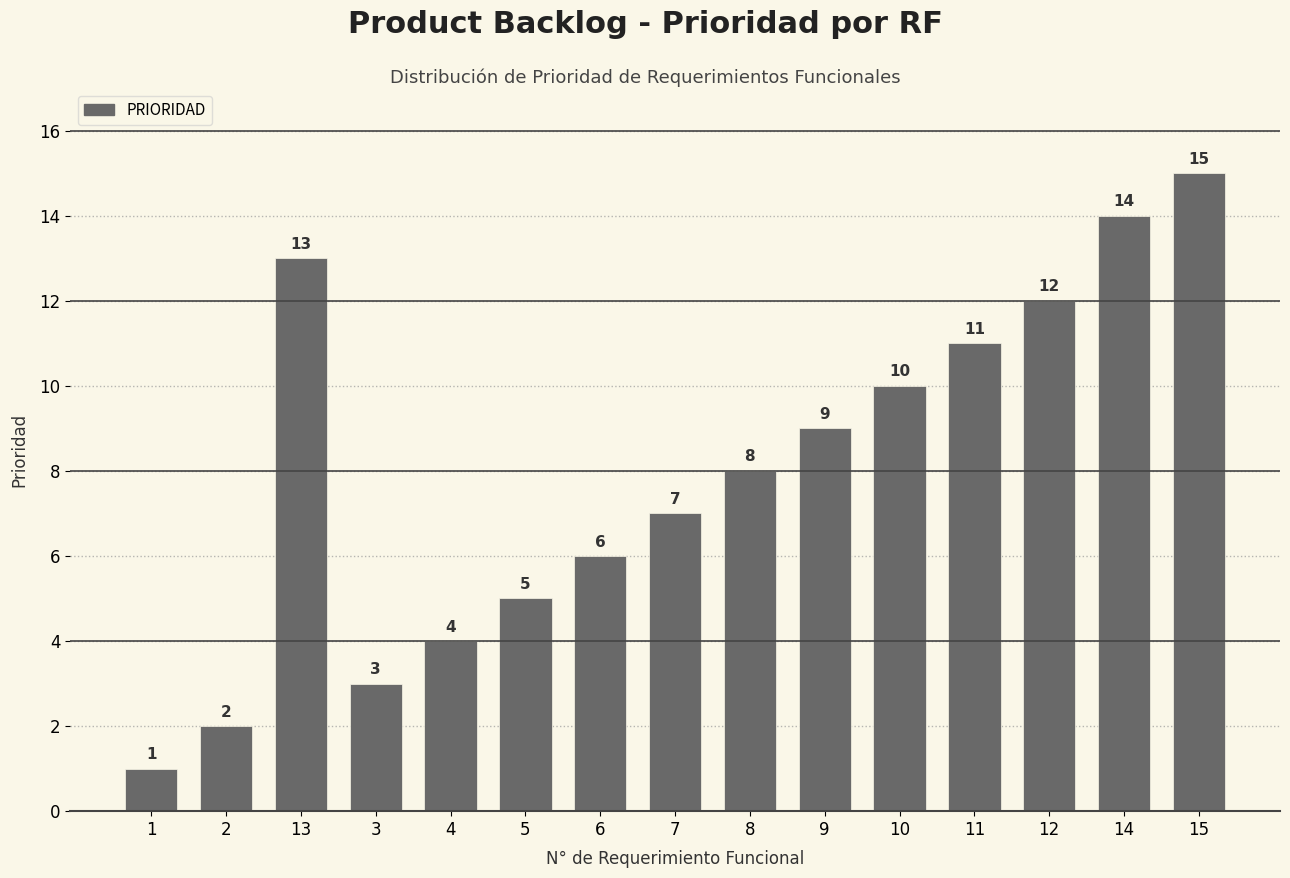

Between 5 and 15, which is larger?

15